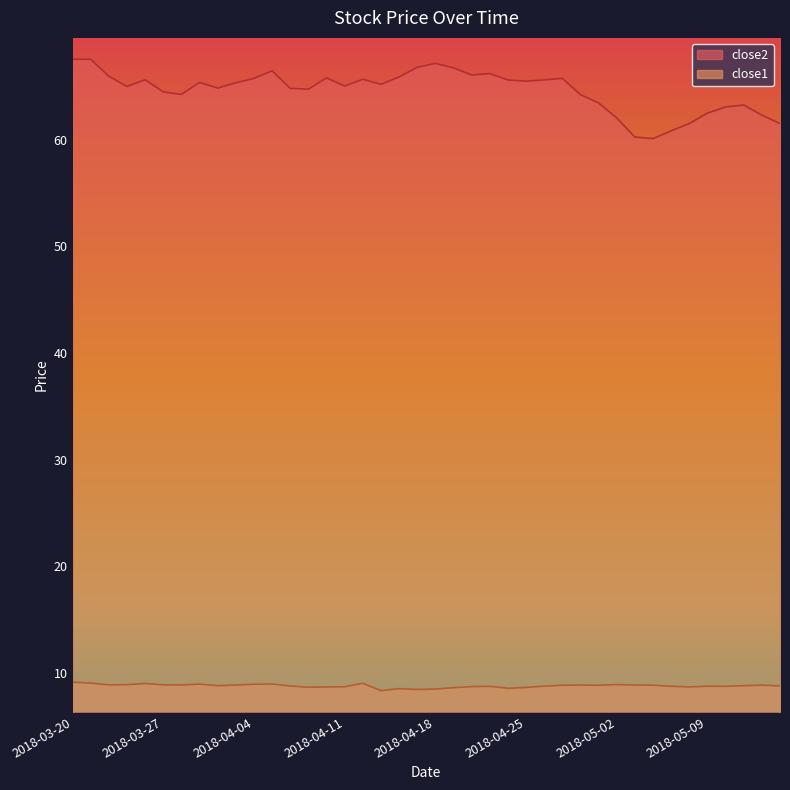

Reading left to right, transcribe all the data shown in this chart.

close2: 67.6	67.6	66.0	65.0	65.6	64.5	64.3	65.4	64.9	65.4	65.8	66.5	64.8	64.8	65.8	65.1	65.7	65.2	65.9	66.8	67.2	66.8	66.1	66.2	65.6	65.5	65.6	65.8	64.2	63.5	62.1	60.3	60.1	60.9	61.5	62.5	63.1	63.3	62.3	61.5
close1: 9.1	9.0	8.9	8.9	9.0	8.9	8.8	8.9	8.8	8.8	8.9	8.9	8.7	8.6	8.7	8.7	9.0	8.3	8.5	8.4	8.5	8.6	8.7	8.7	8.5	8.6	8.7	8.8	8.8	8.8	8.9	8.8	8.8	8.7	8.7	8.7	8.7	8.8	8.8	8.8